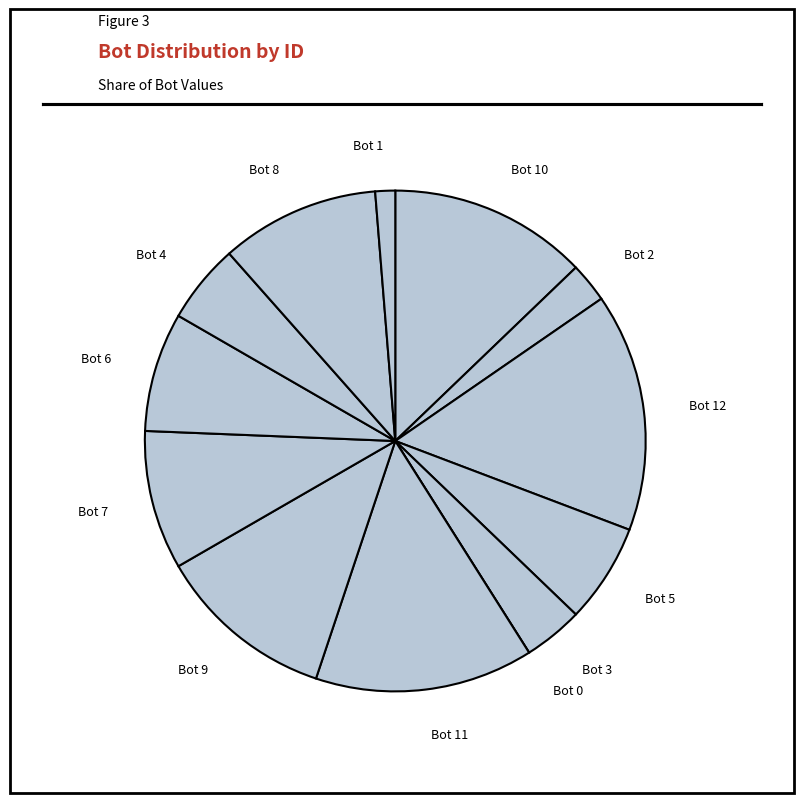

Does Bot 10 account for over 50% of the chart?

No